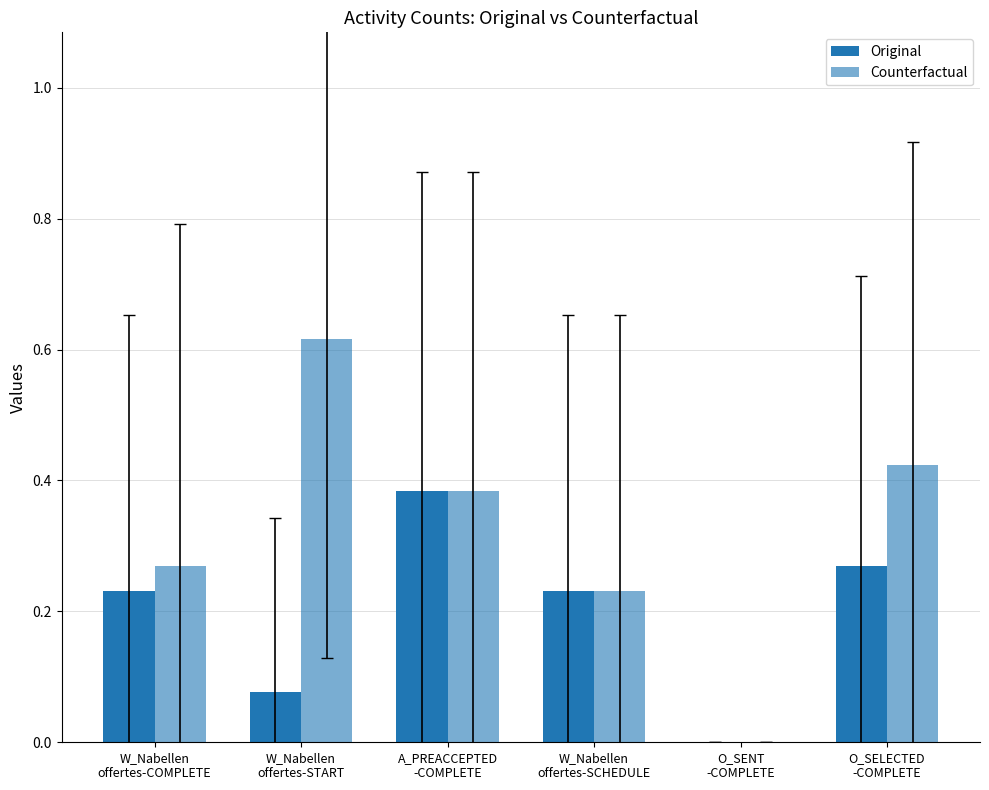

What is the label of the 3rd bar from the left?

A_PREACCEPTED
-COMPLETE